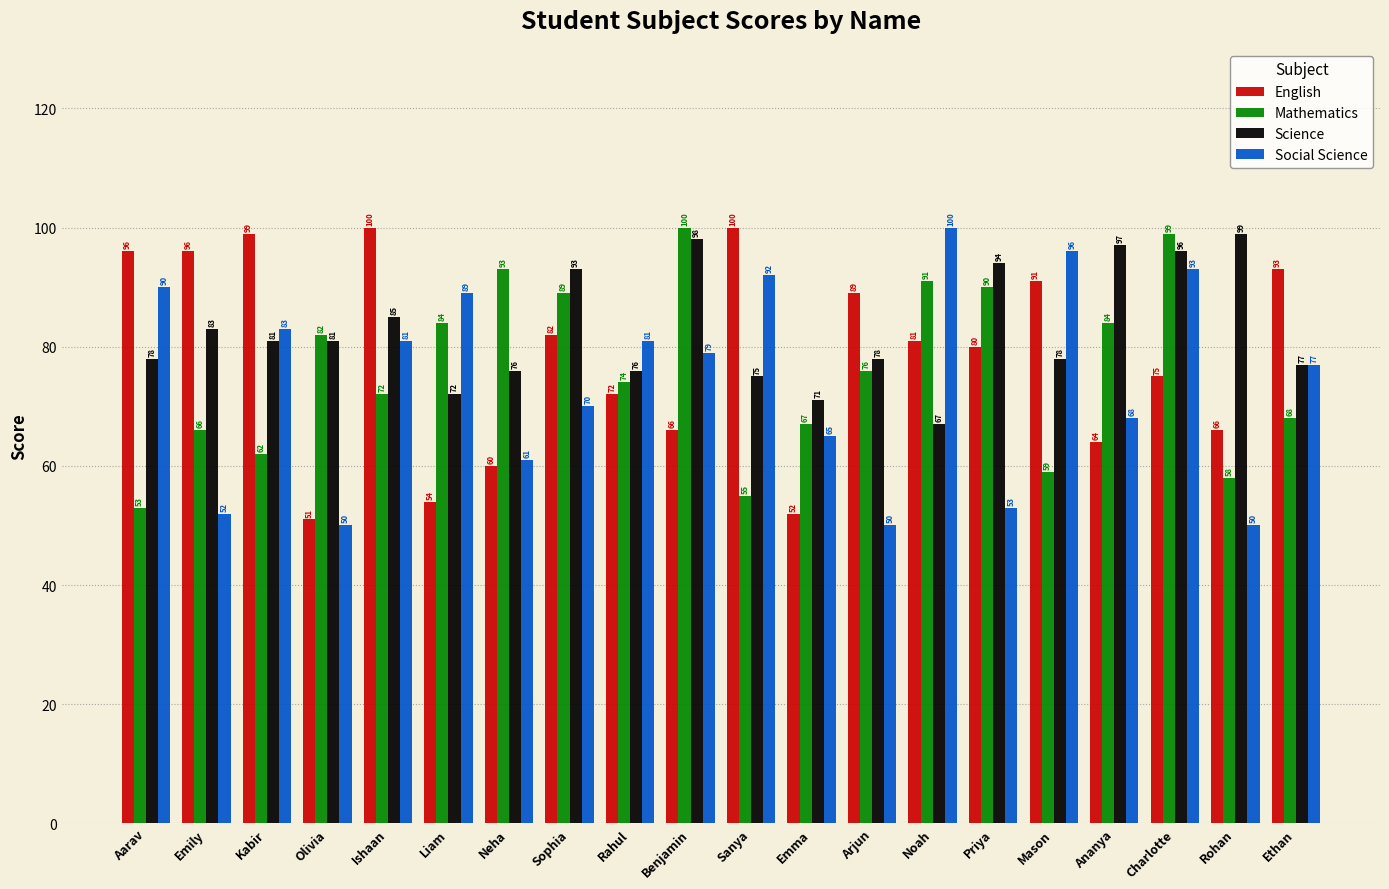

Rank the series at Kabir from highest to lowest value.

English, Social Science, Science, Mathematics